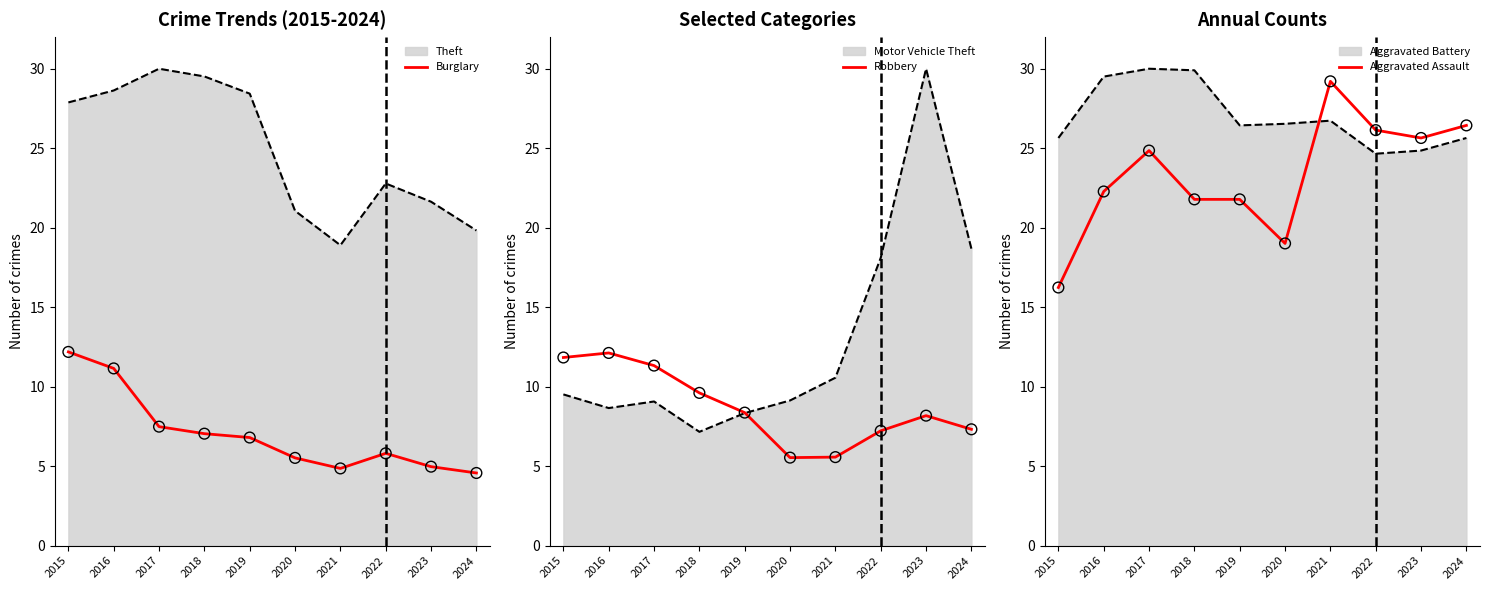

Which series has the largest Y range (max minus min)?

Aggravated Assault